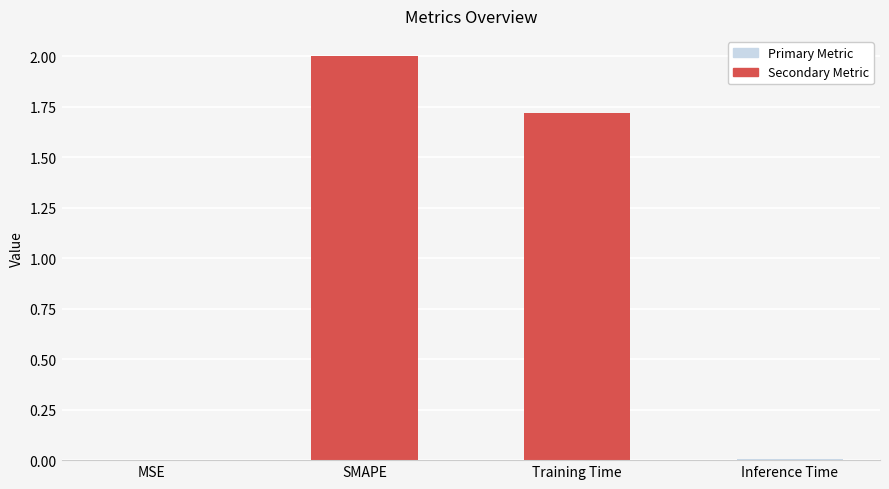

Is it true that the value at SMAPE is 3.0?

False